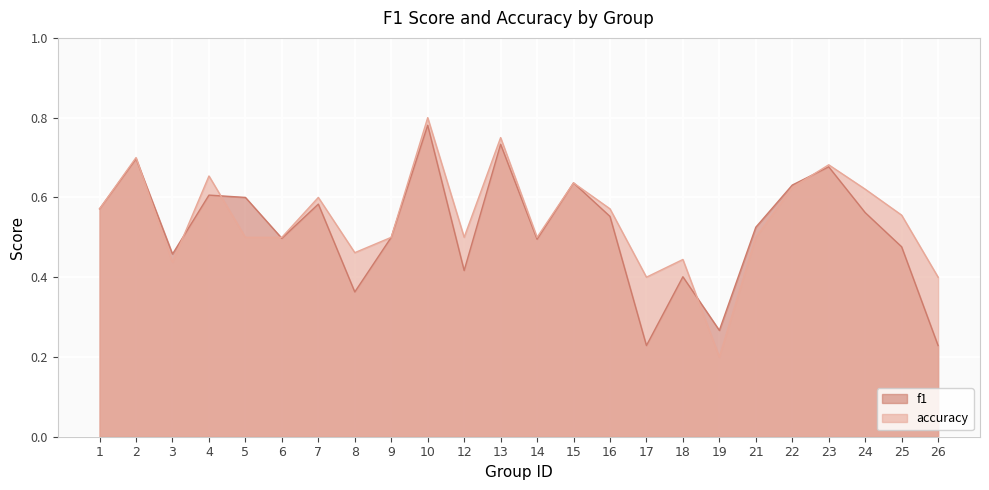

At which category is the sum across all series the highest?

10